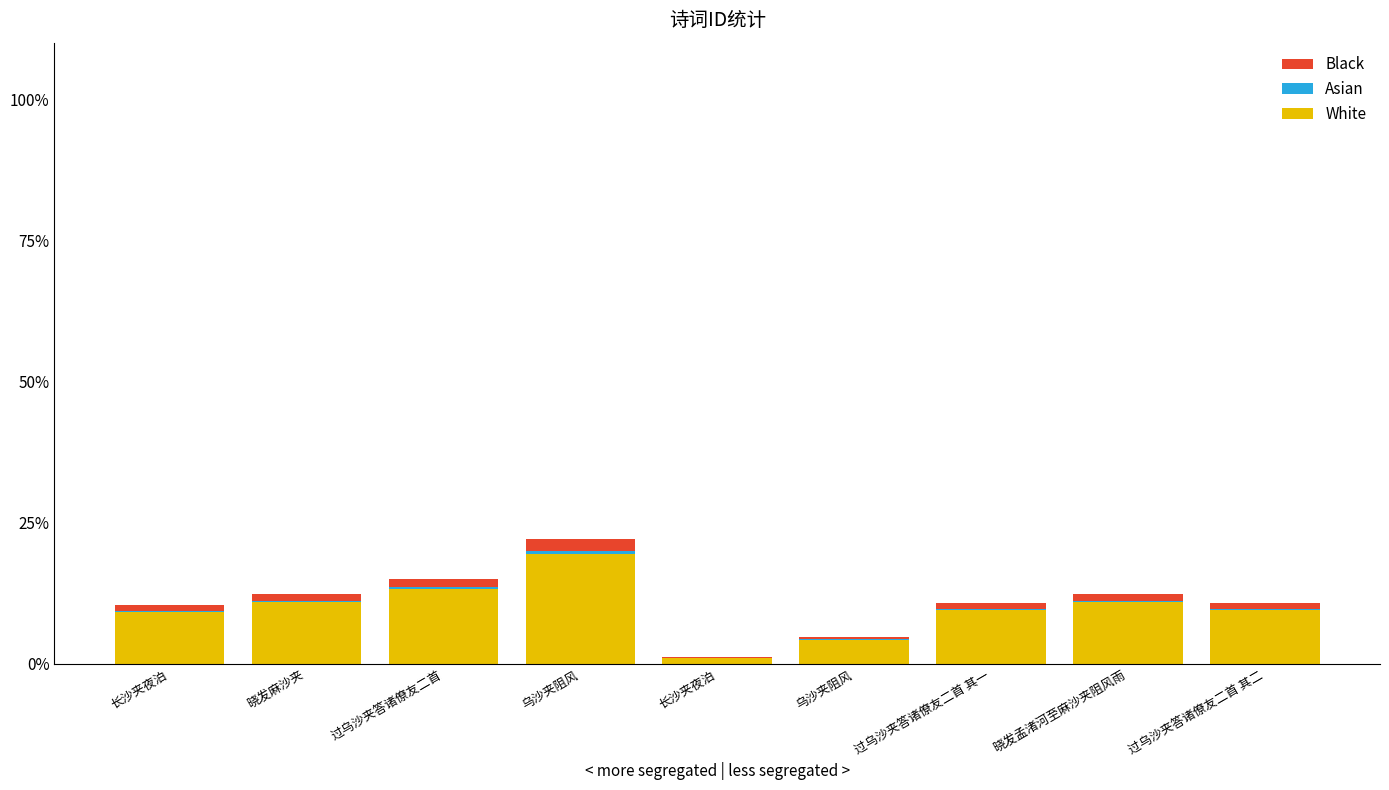

What is the label of the 7th bar from the left?

过乌沙夹答诸僚友二首 其一